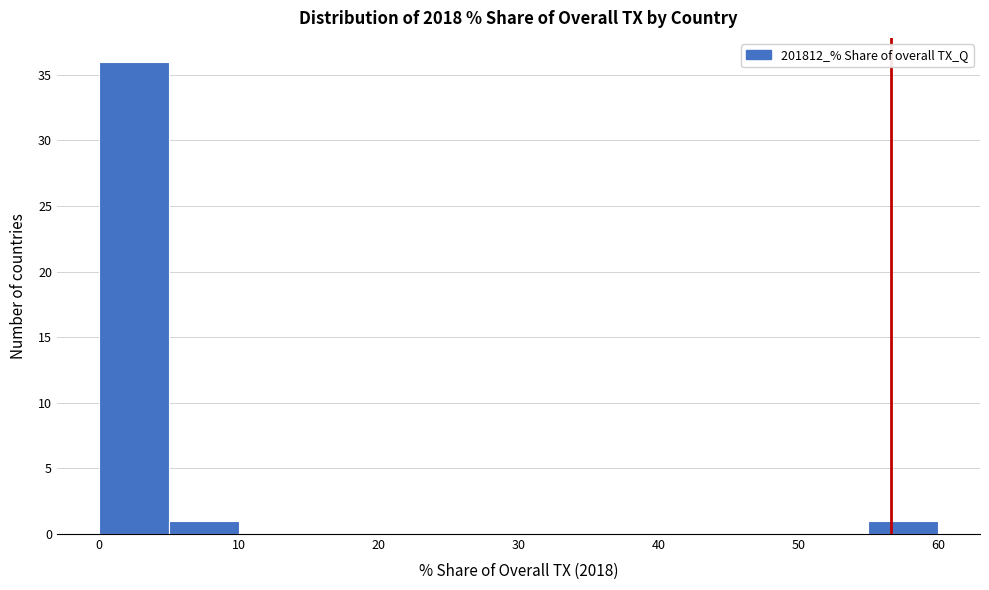

How tall is the bar that spans 55 to 60 on the x-axis? The values are not printed on the chart, so give them approximately, as read against the axis.

1